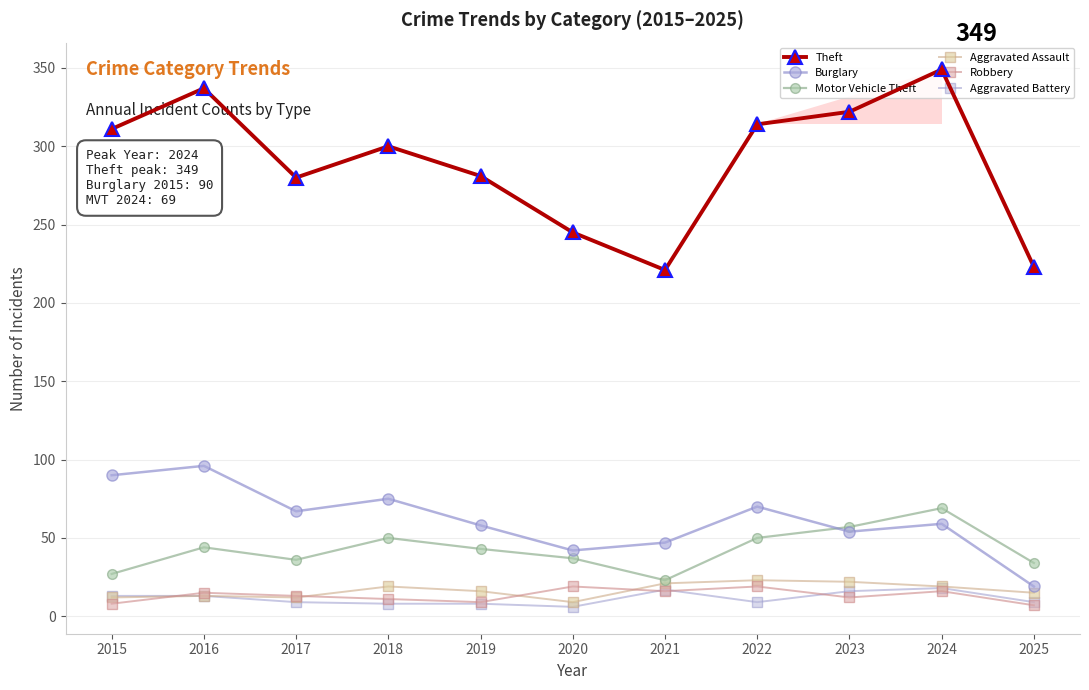

How many series are shown in this chart?

6